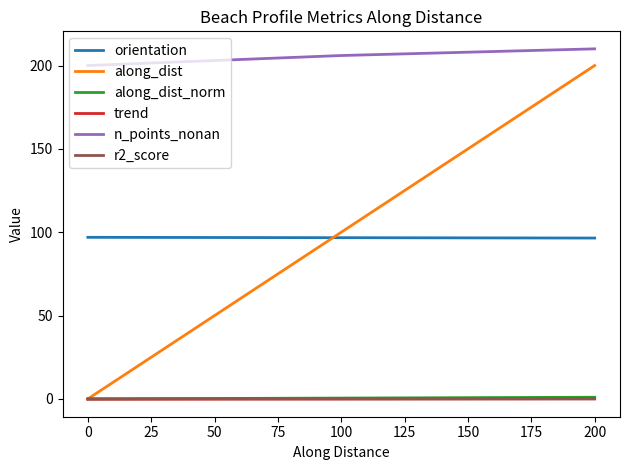

Which series has the largest total across all categories?

n_points_nonan